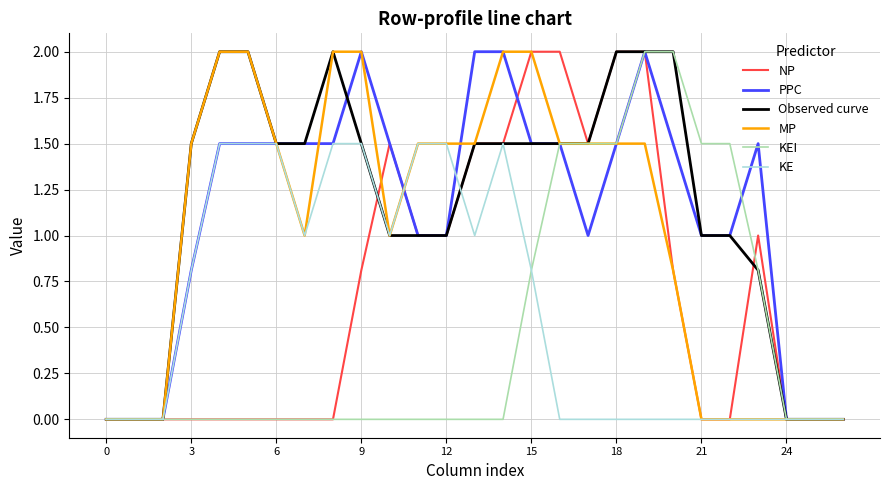

What is the greatest value displayed?

2.0